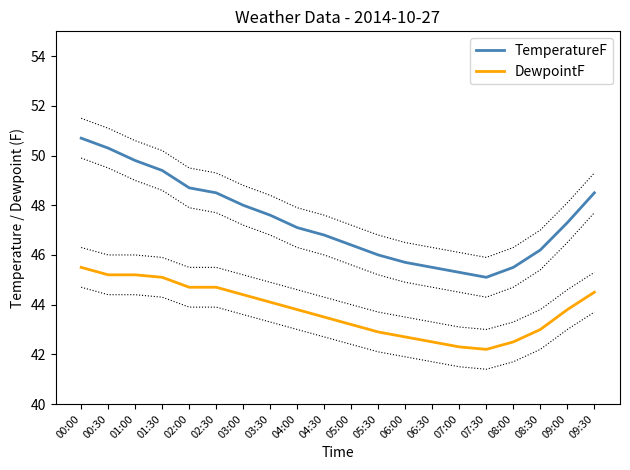

Which series has the largest range (max minus min)?

TemperatureF